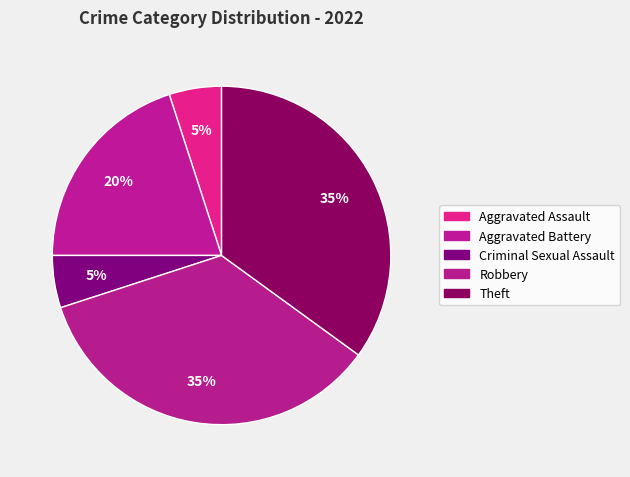

How many slices are in this pie chart?

5